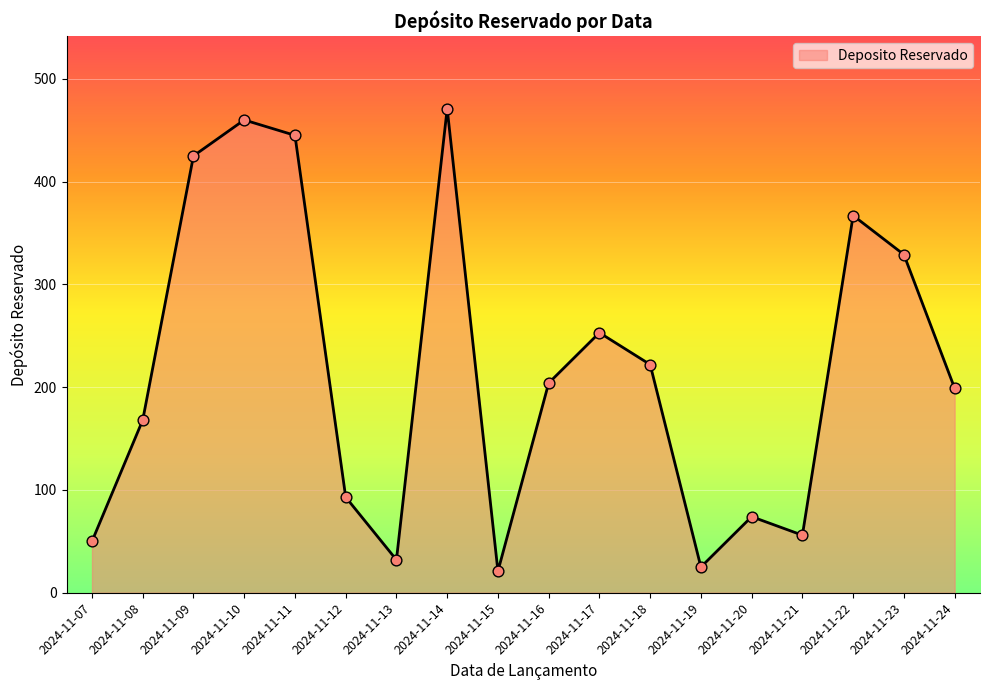

What is the change in value from 2024-11-14 to 2024-11-20?

-397